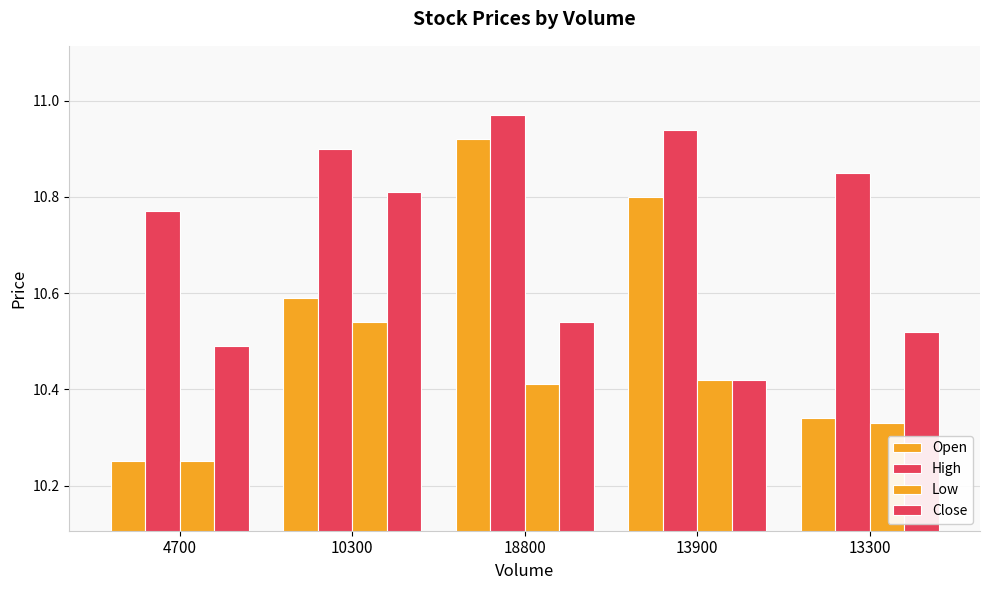

Is it true that Open equals 10.3 at 13300?

True